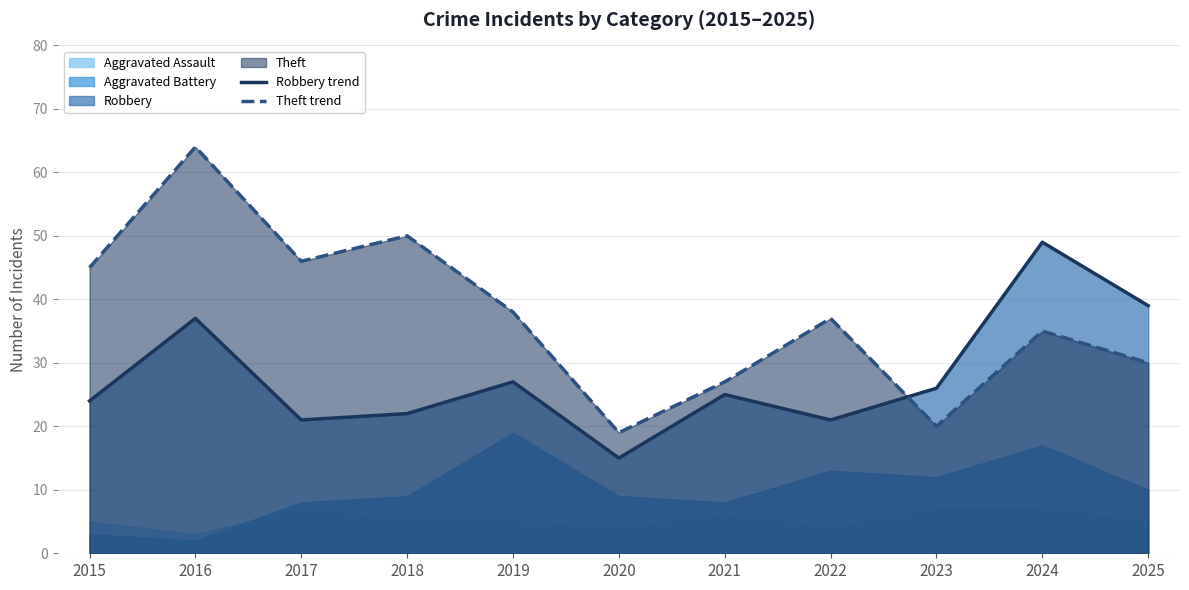

The Theft trend series shows 51 at 2019. True or false?

False